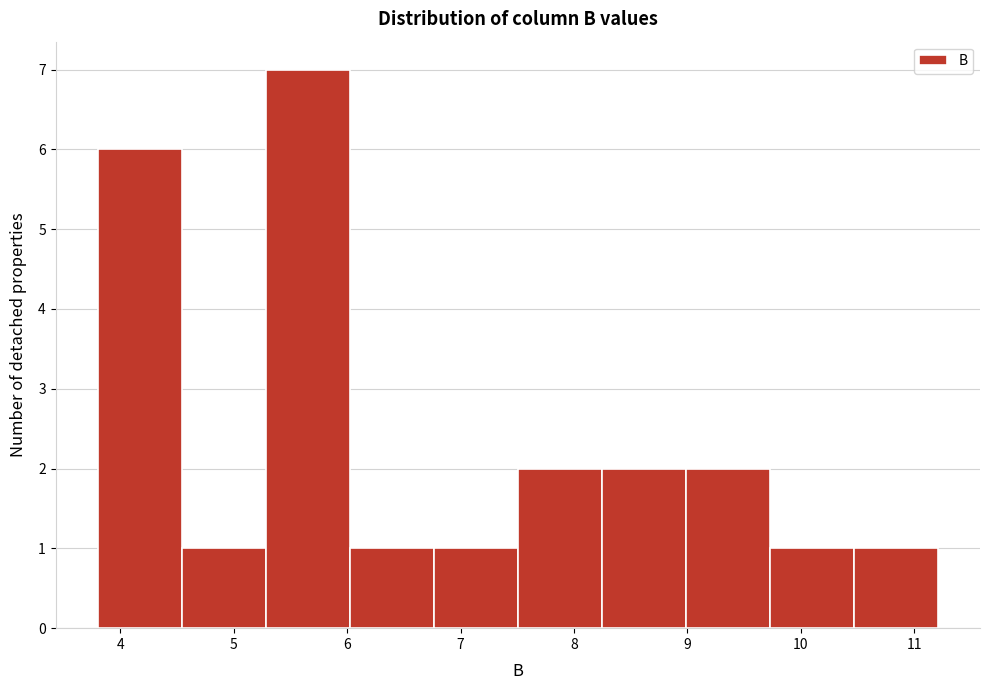

Reading left to right, transcribe this chart: for each bar, give the range it covers on the x-axis and its height. Neither the bar edges nor the heights are printed on the chart, so give them approximately, as read against the axes.

3.8 to 4.5: 6
4.5 to 5.3: 1
5.3 to 6.0: 7
6.0 to 6.8: 1
6.8 to 7.5: 1
7.5 to 8.2: 2
8.2 to 9.0: 2
9.0 to 9.7: 2
9.7 to 10.5: 1
10.5 to 11.2: 1